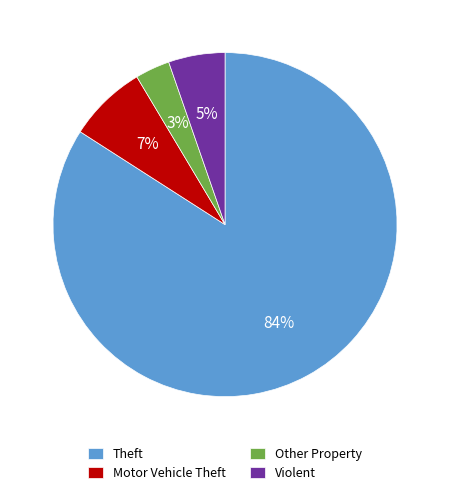

Combined, do Other Property and Theft account for over 50%?

Yes